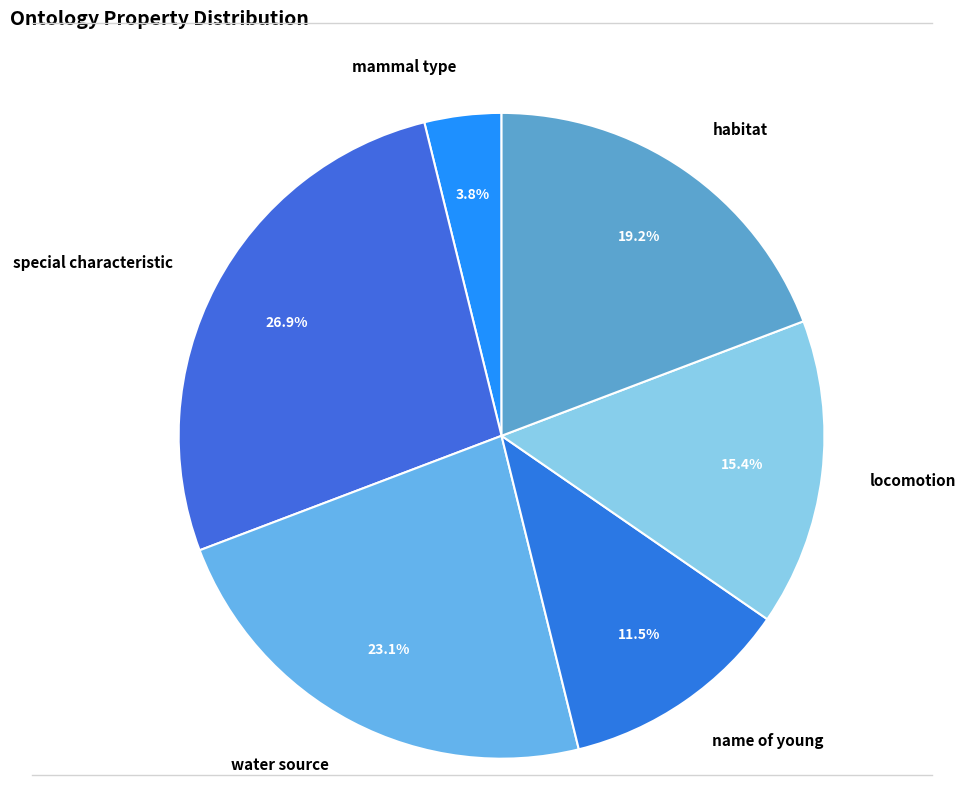

Which slice is the largest?

special characteristic